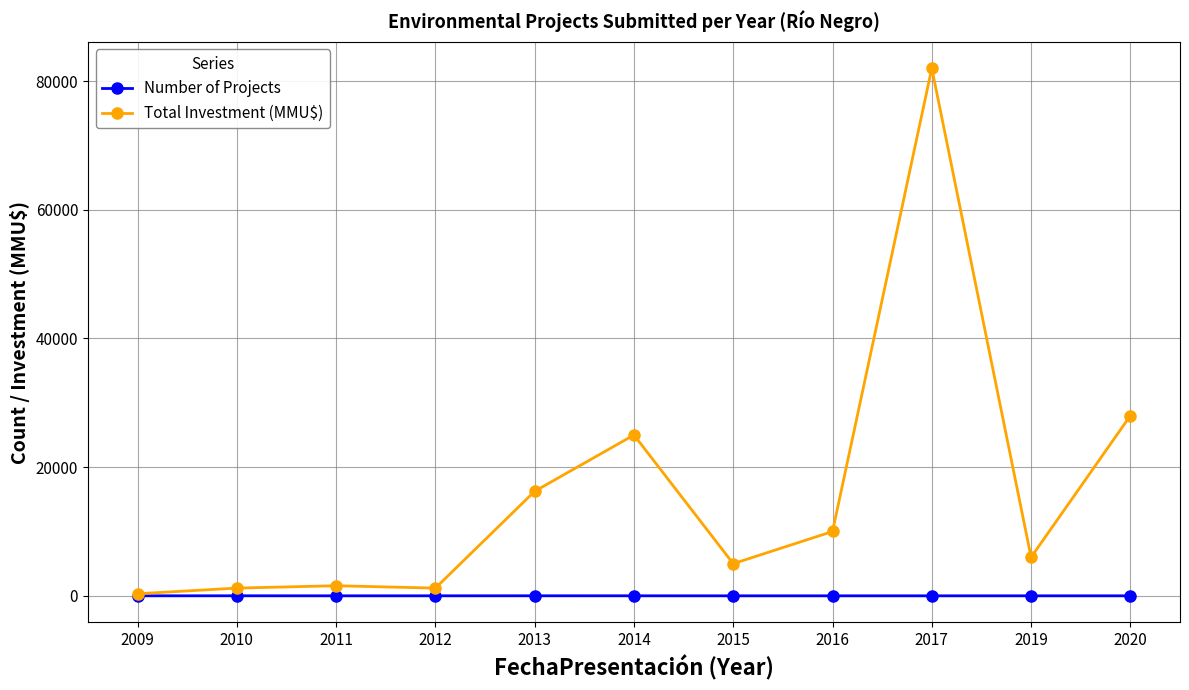

How many distinct data groups are displayed?

2